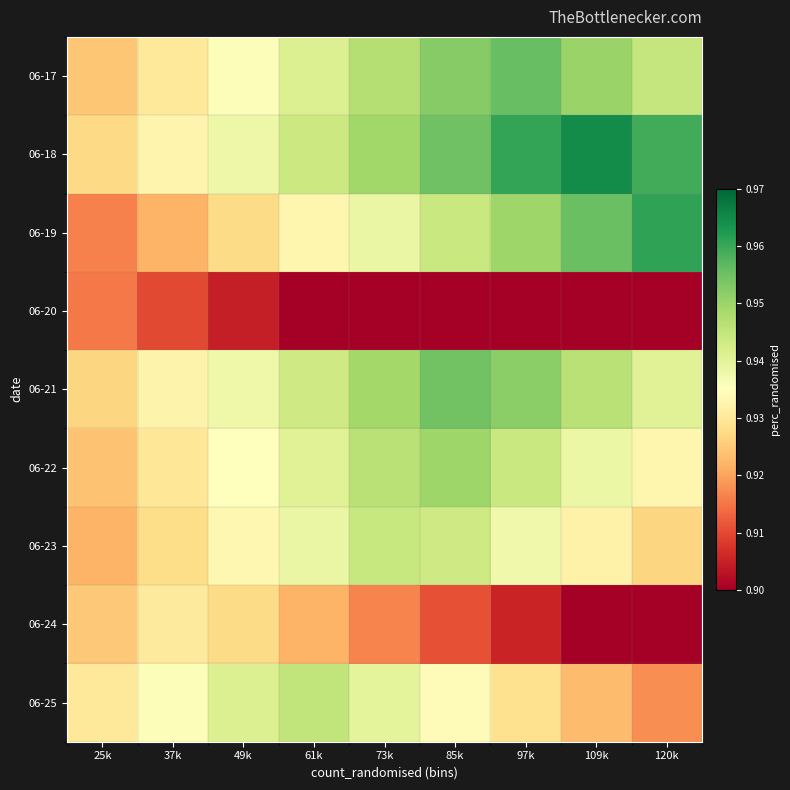

Which series changed the most between 37k and 120k?

06-19